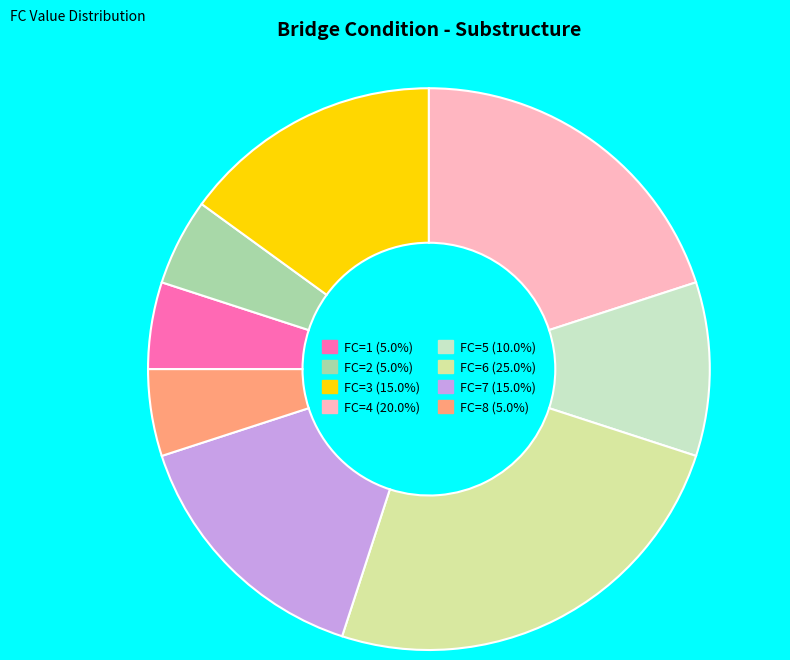

Approximately how many times larger is the value at FC=6 (25.0%) compared to FC=2 (5.0%)?

5.0